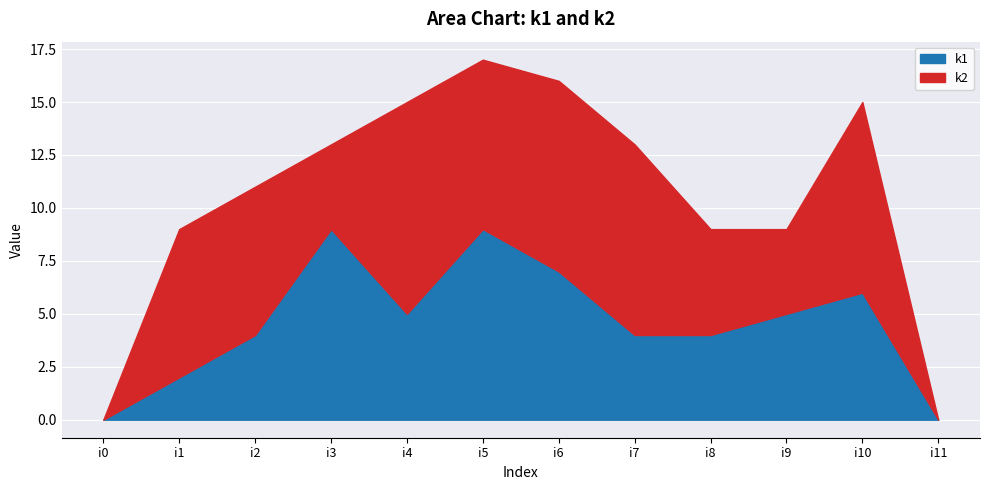

What is the sum of all values?

55